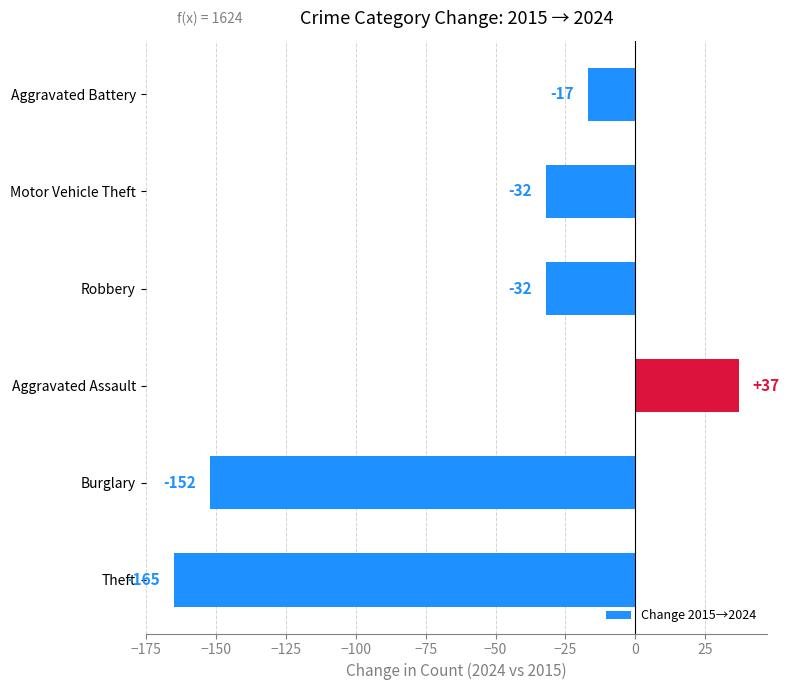

Does the chart contain stacked bars?

No